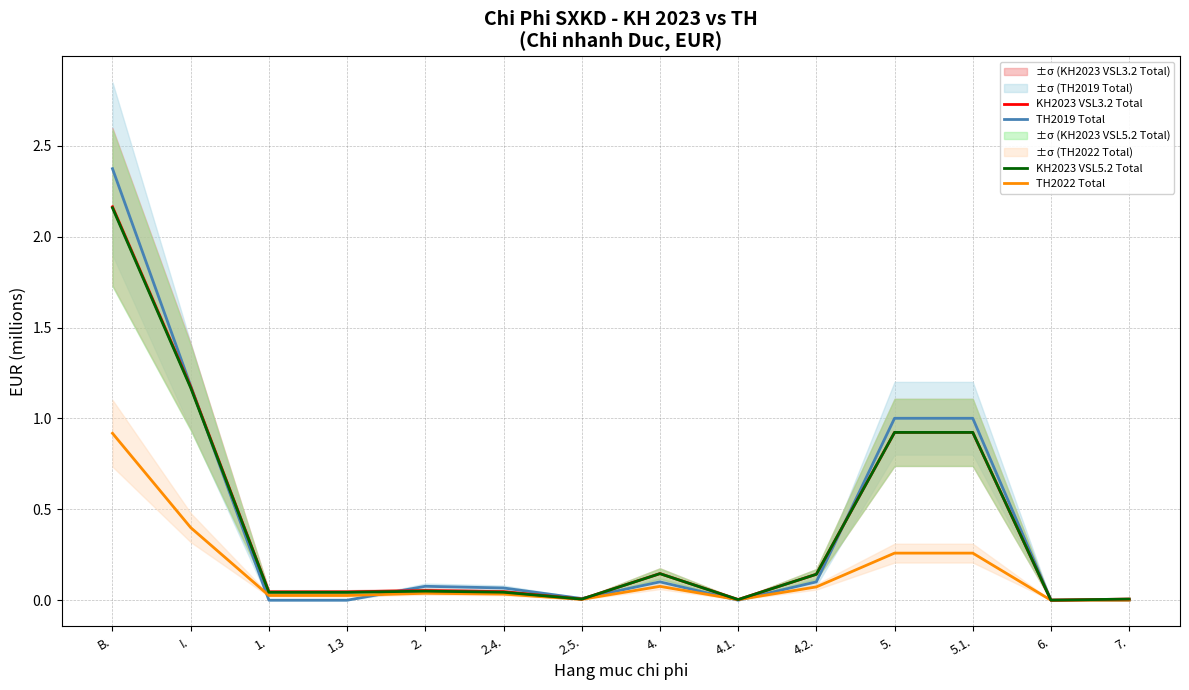

Reading right to left, list all the values displayed in this chart.

TH2019 Total: 0.0	0.0	1.0	1.0	0.1	0.0	0.1	0.0	0.1	0.1	0.0	0.0	1.2	2.4
TH2022 Total: 0.0	0.0	0.3	0.3	0.1	0.0	0.1	0.0	0.0	0.0	0.0	0.0	0.4	0.9
KH2023 VSL3.2 Total: 0.0	0.0	0.9	0.9	0.1	0.0	0.1	0.0	0.0	0.1	0.0	0.0	1.2	2.2
KH2023 VSL5.2 Total: 0.0	0.0	0.9	0.9	0.1	0.0	0.1	0.0	0.0	0.0	0.0	0.0	1.2	2.2